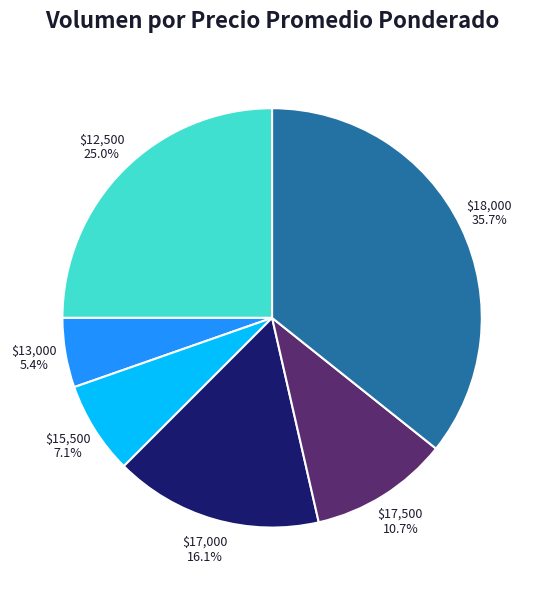

Does any single category account for the majority?

No